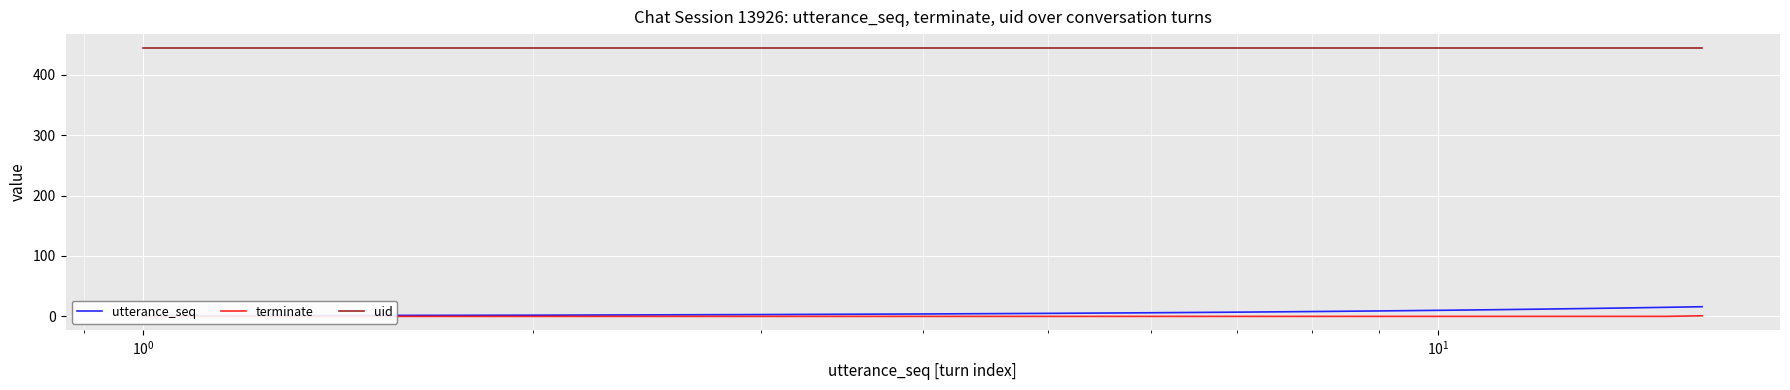

Is the value of terminate at $\mathdefault{10^{0}}$ greater than the value of uid at 10?

No